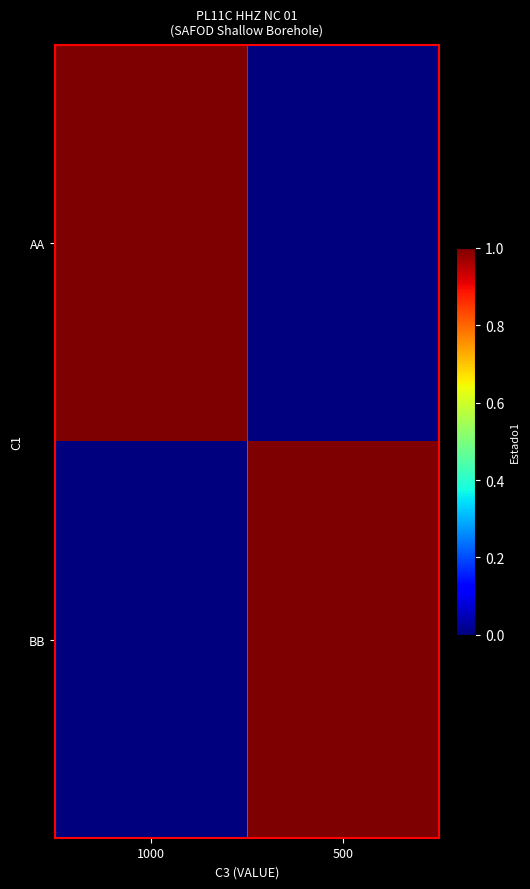

At which category is the sum across all series the highest?

1000